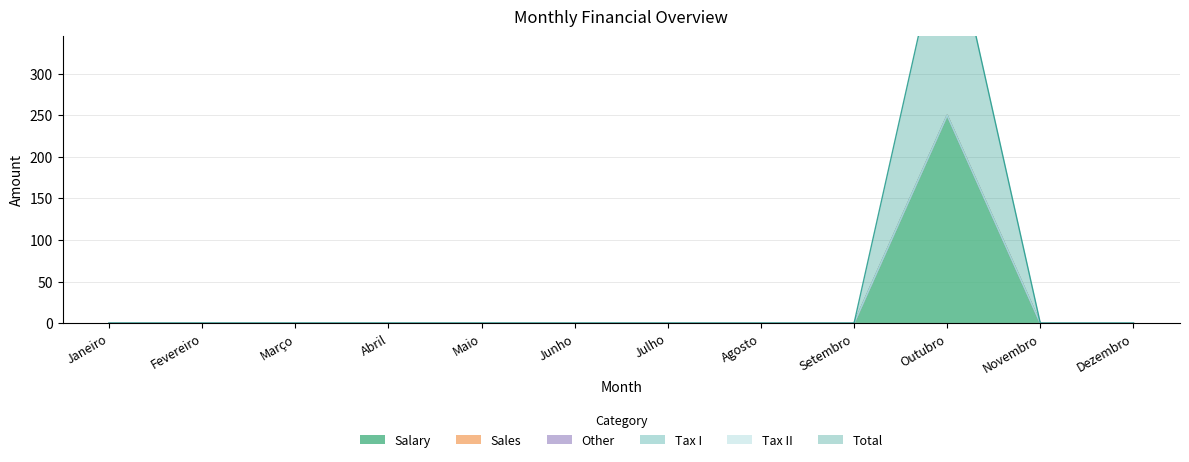

True or false: Salary and Tax II intersect in this chart.

False